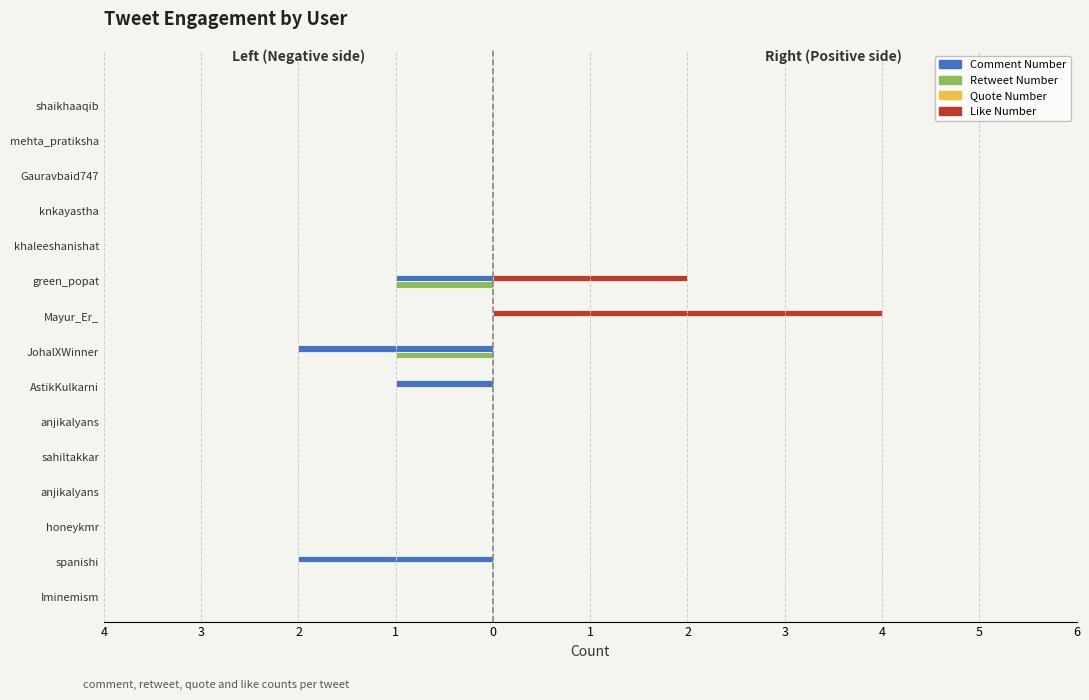

Count the Like Number values in the range 0 to 1.

13